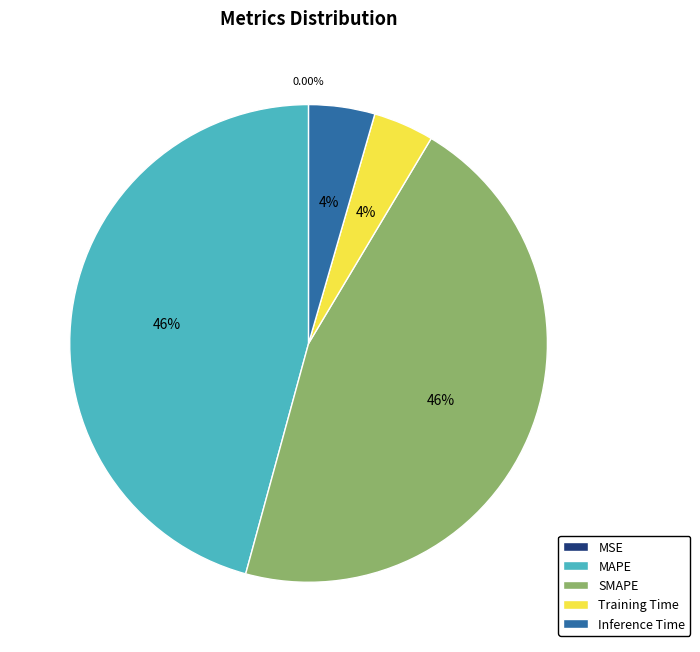

Between SMAPE and Training Time, which is larger?

SMAPE